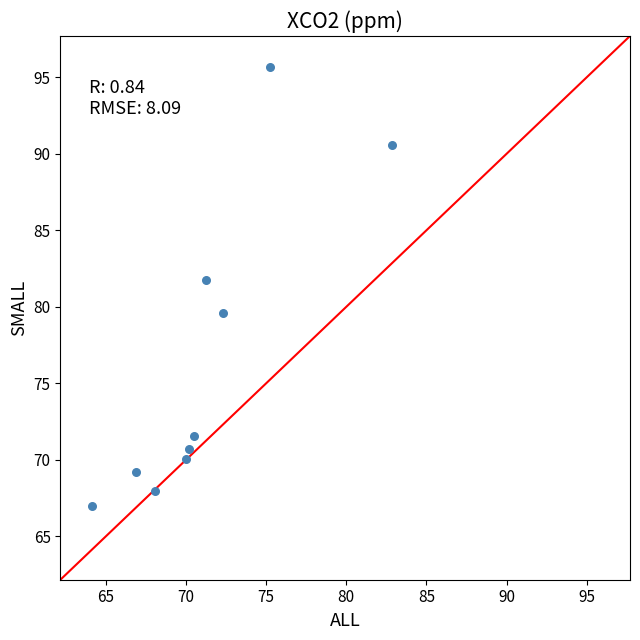

What is the range of Y values (max minus min)?

28.7